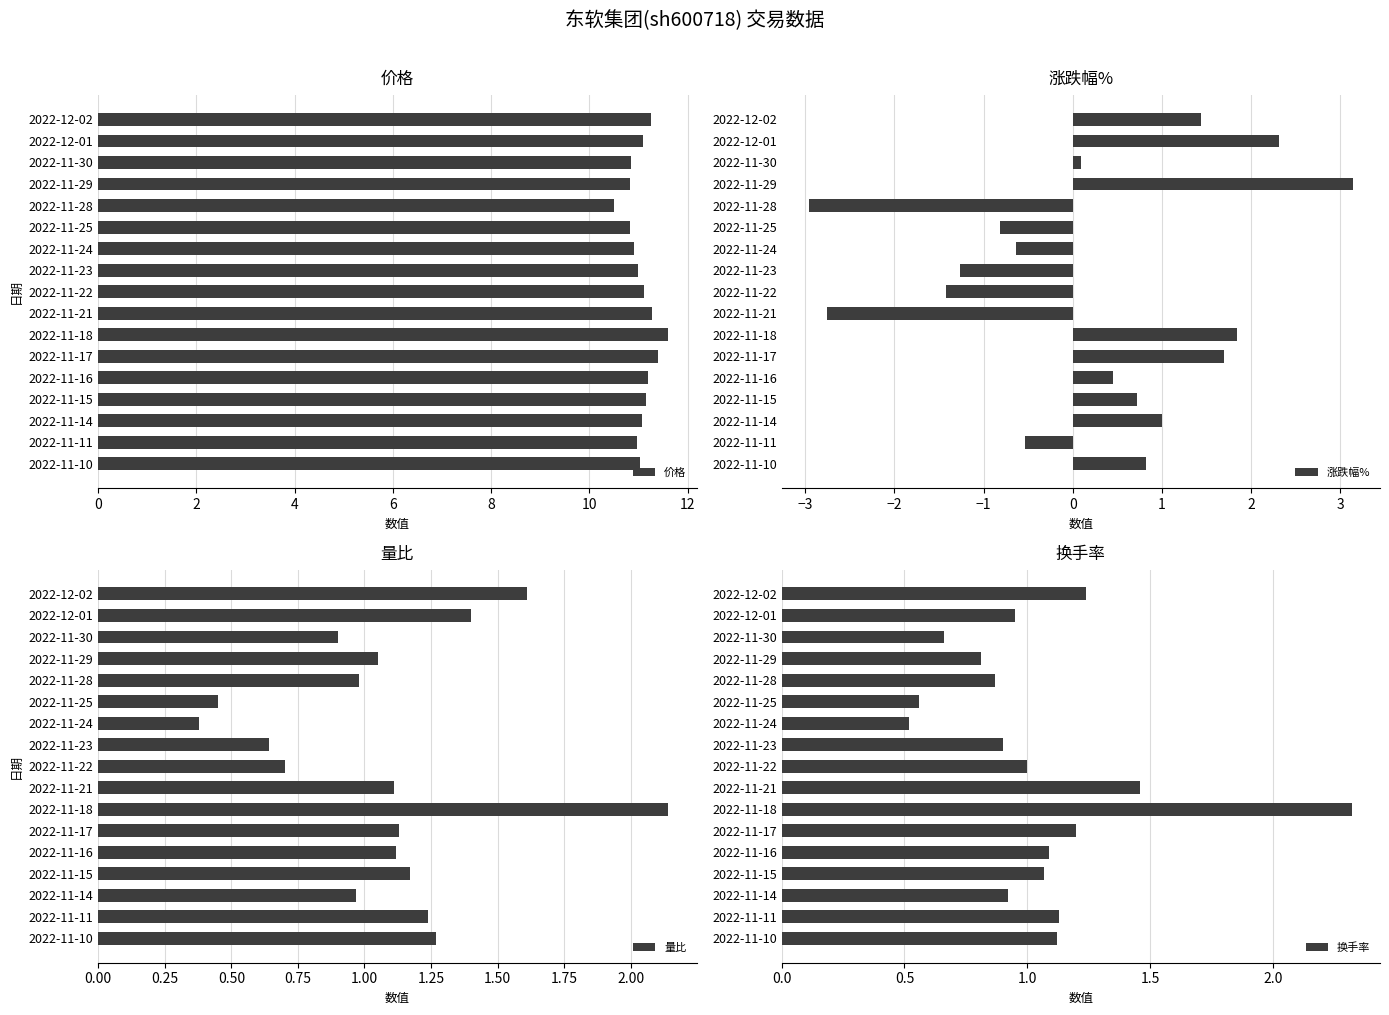

What is the sum of the 量比 values at 2022-11-14 and 2022-11-29?

2.0